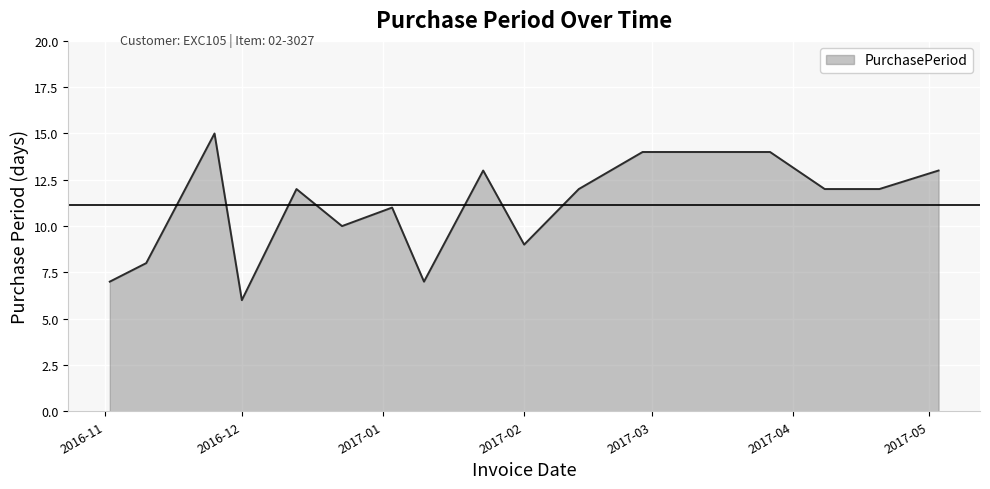

What is the average value?

11